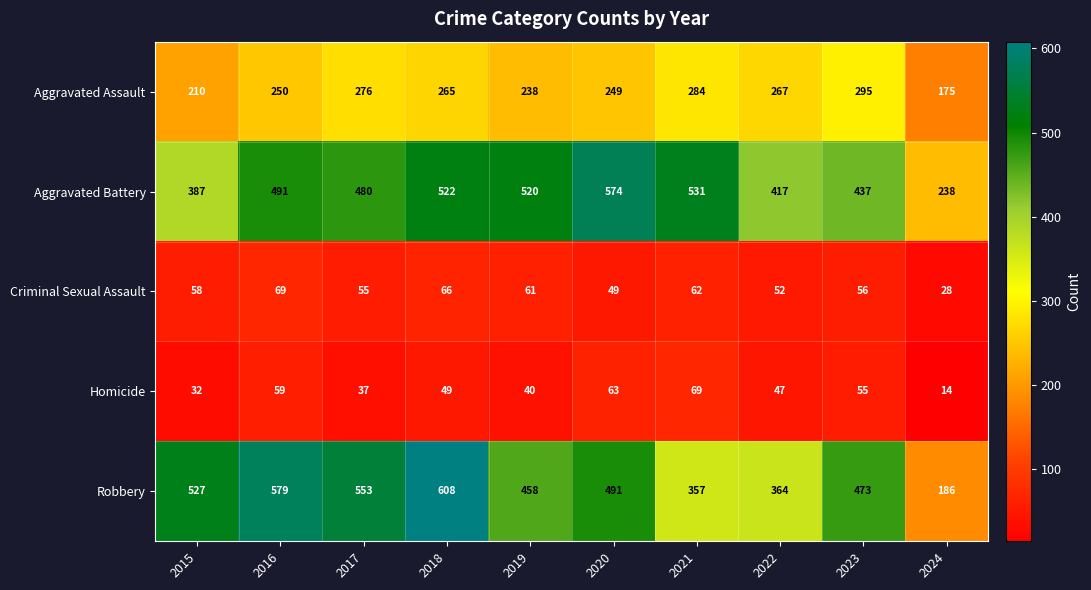

What is the difference between the second highest and second lowest values in the Aggravated Battery series?

144